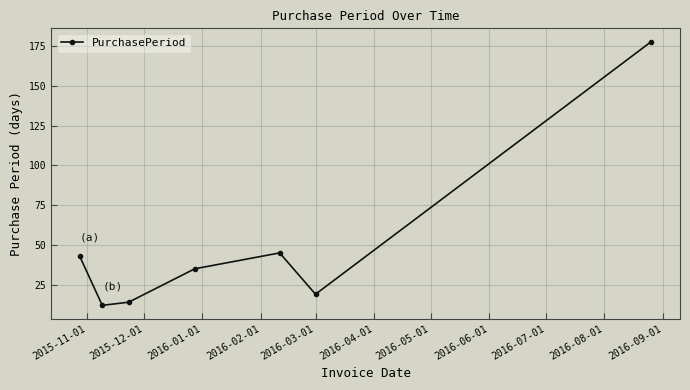

What is the maximum value shown in the chart?

178